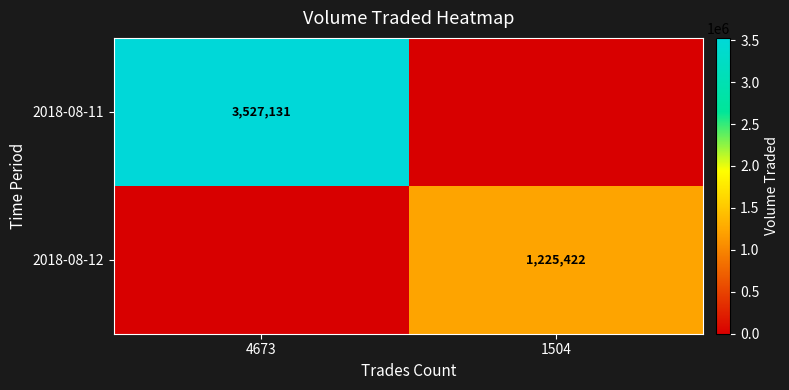

At how many categories does at least one series exceed 3320540?

1